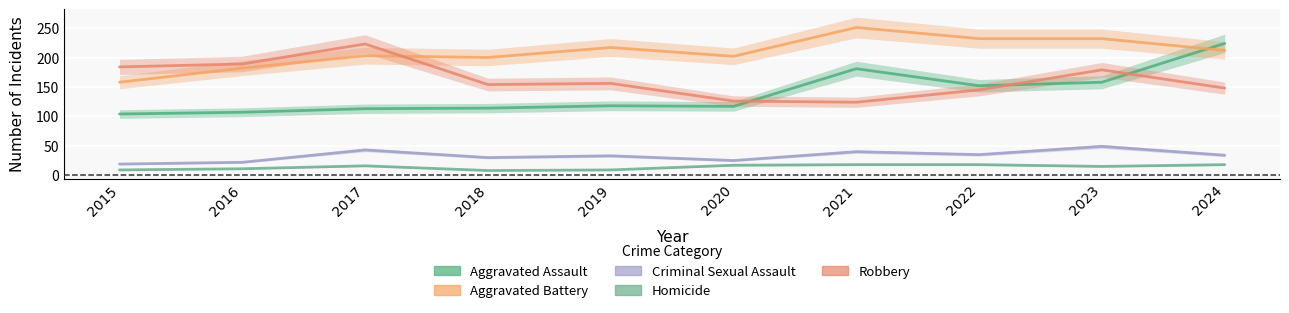

What is the maximum value for Aggravated Battery?

251